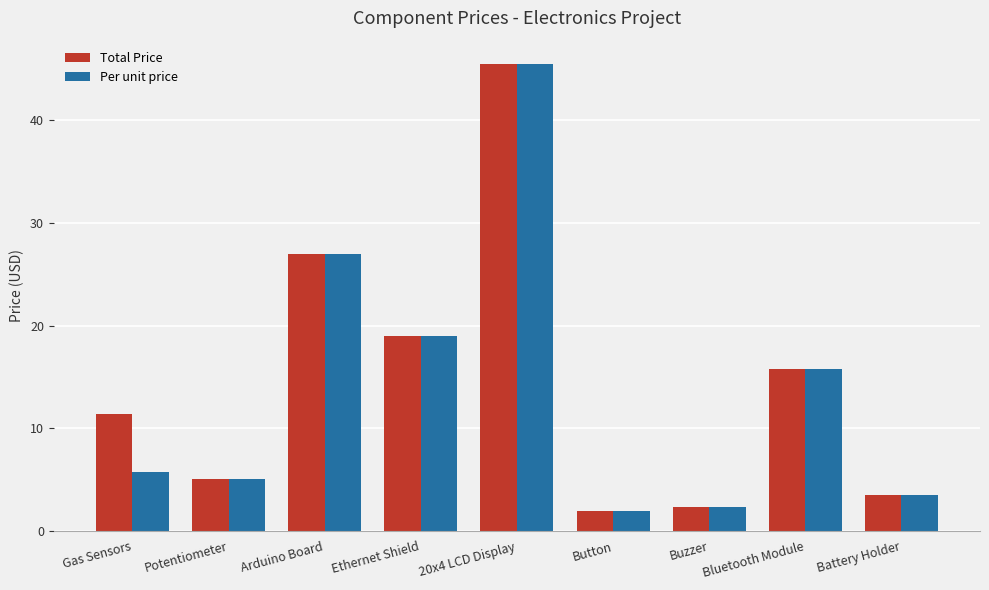

True or false: Per unit price has a value of 28.7 at 20x4 LCD Display.

False